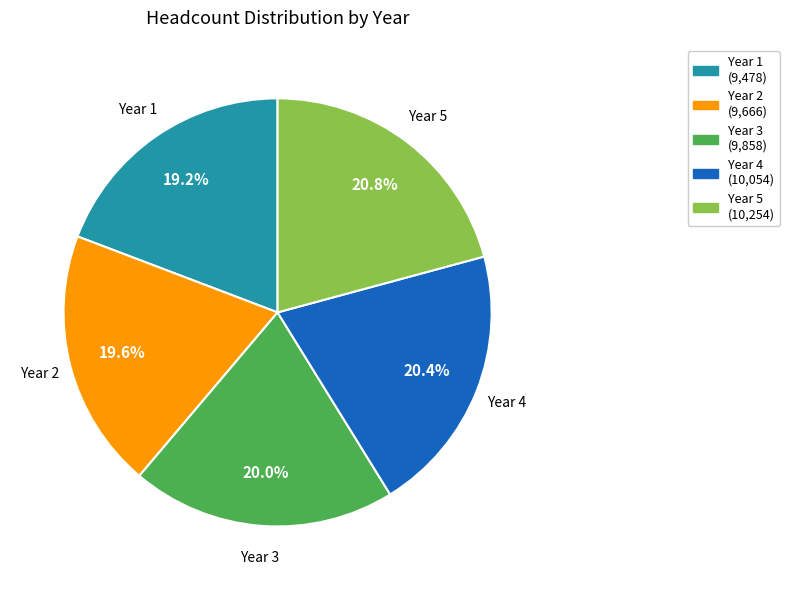

How many slices are in this pie chart?

5